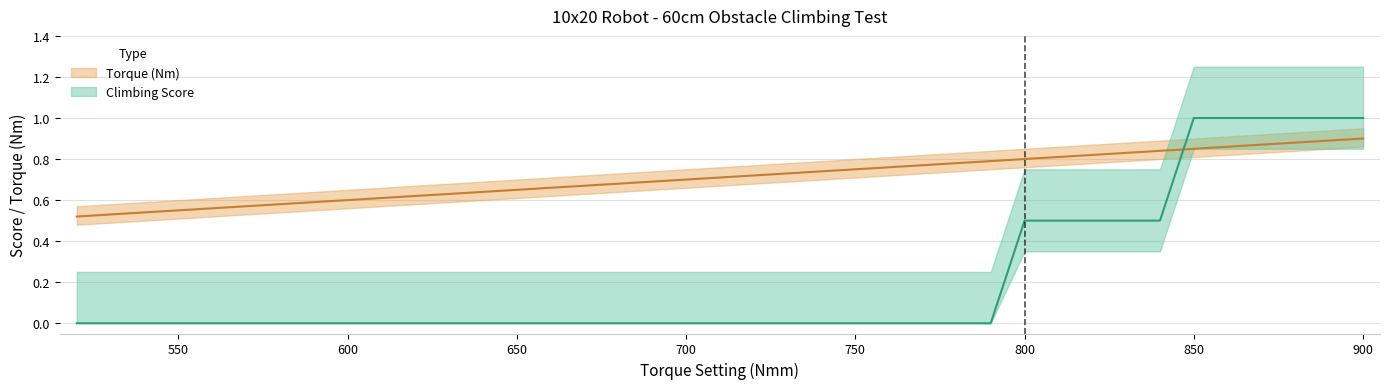

Which series has the largest range (max minus min)?

Climbing Score